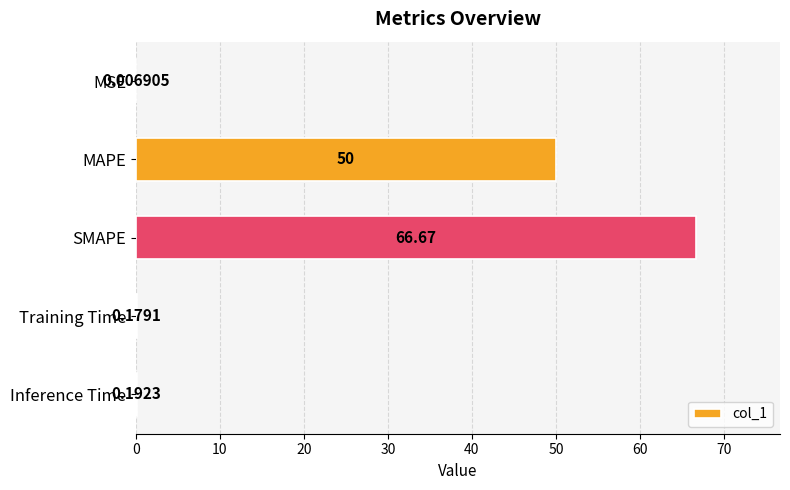

Where is the data nearest to the value 33?

MAPE